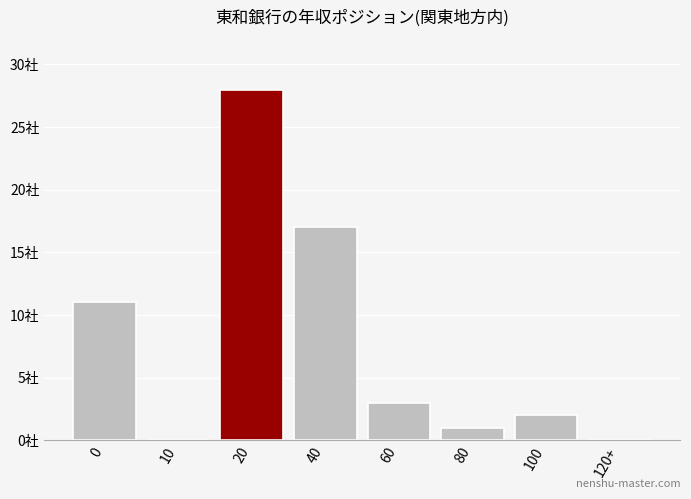

Are the bars horizontal?

No